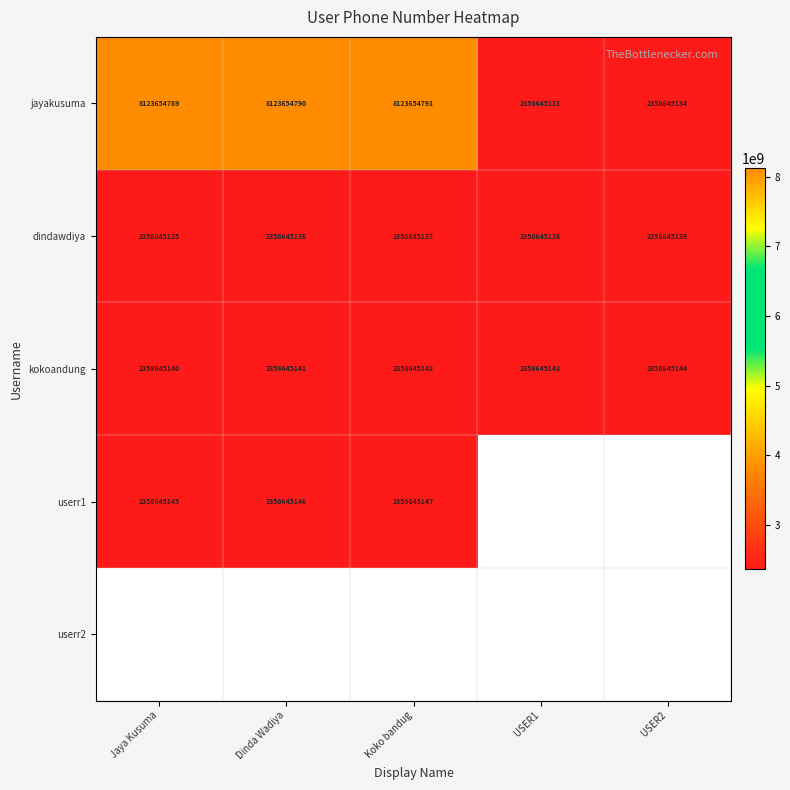

What is the lowest value of the jayakusuma series?

2358645133